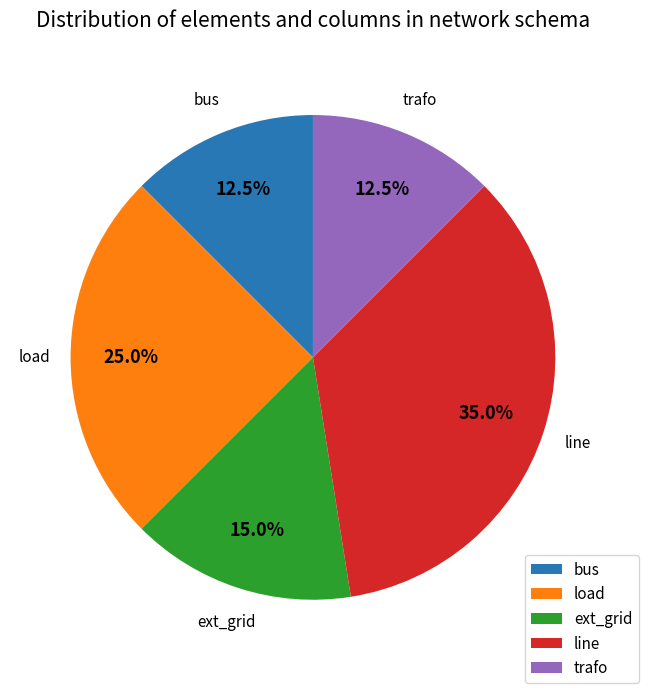

How many segments does this pie chart have?

5